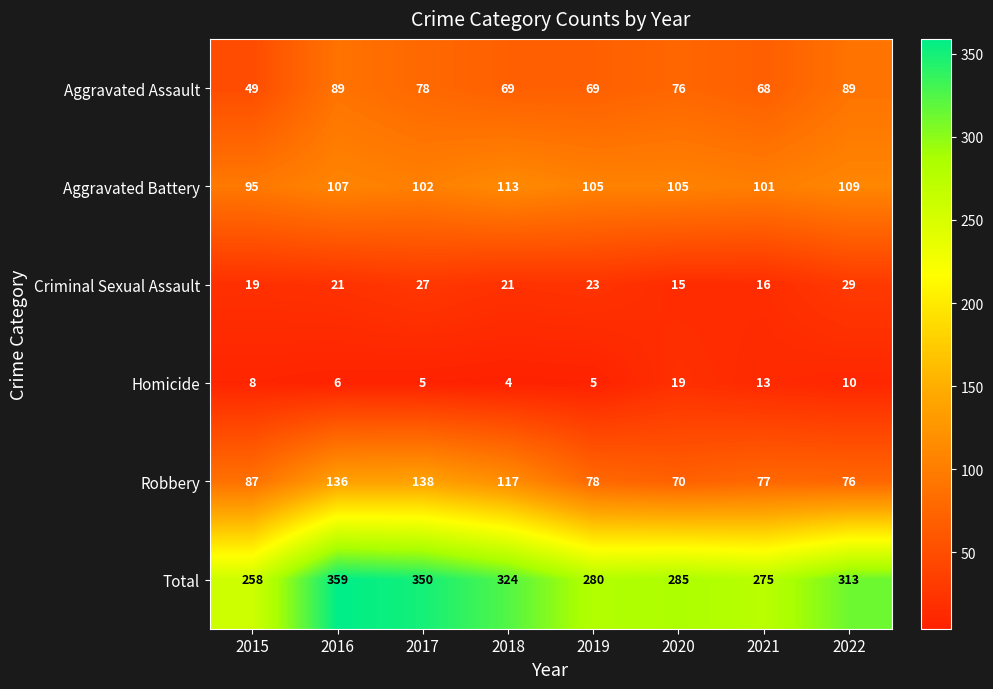

What is the total value across all series at 2020?

570